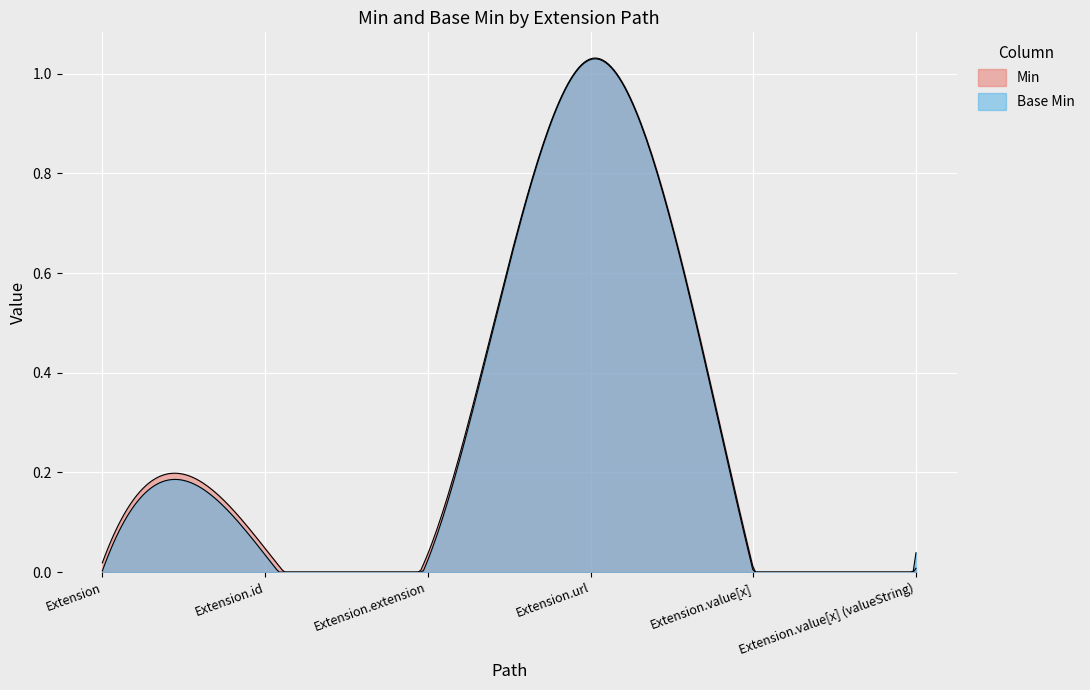

List the labels in order of Extension.id value, largest first.

min, base_min